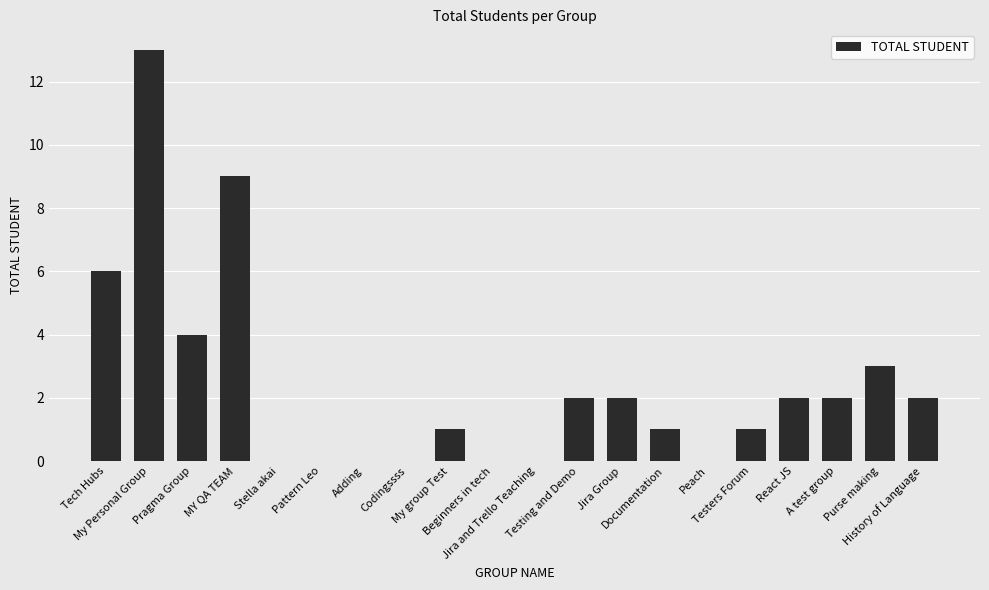

How many categories are shown in the chart?

20